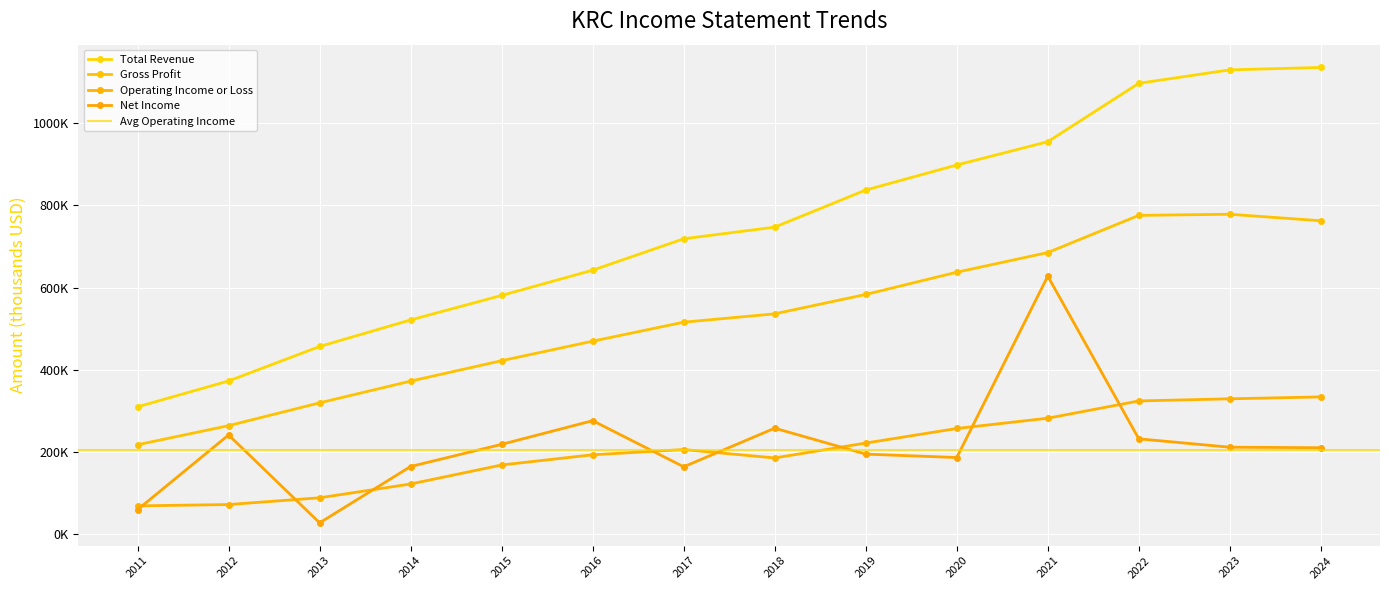

How many lines are shown in the chart?

4